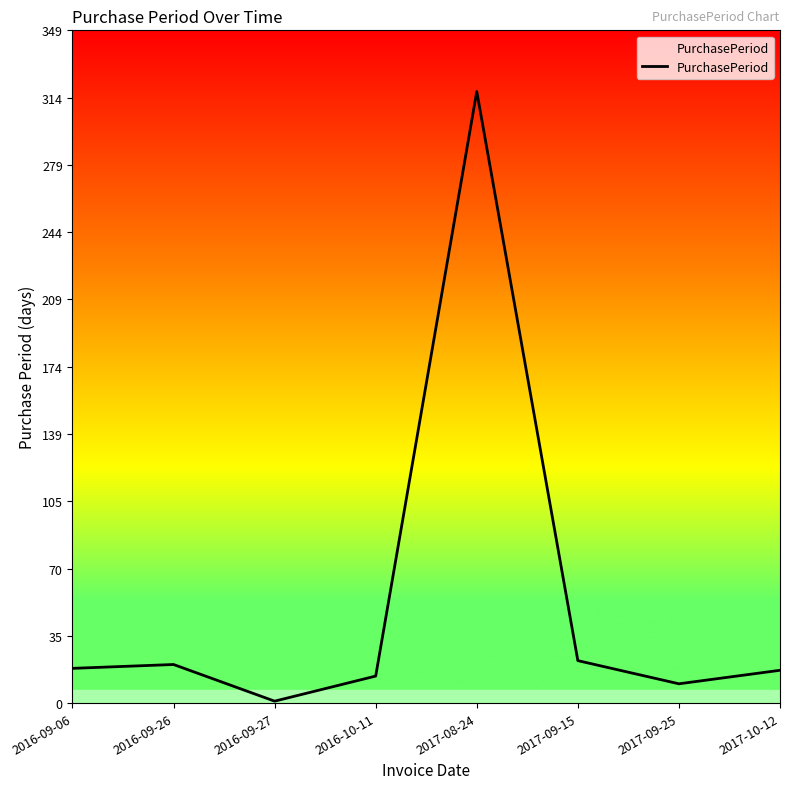

What is the change in value from 2017-08-24 to 2017-09-15?

-295